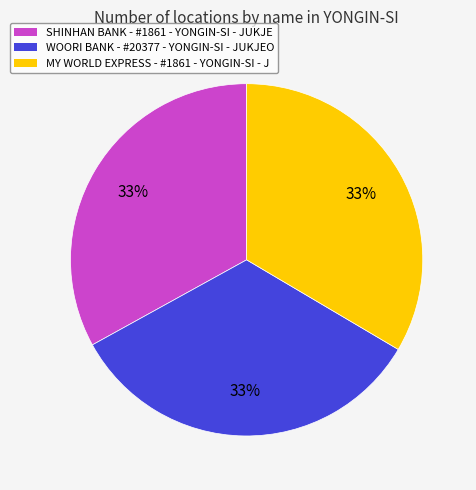

To the nearest percent, what portion does MY WORLD EXPRESS - #1861 - YONGIN-SI - J represent?

33%